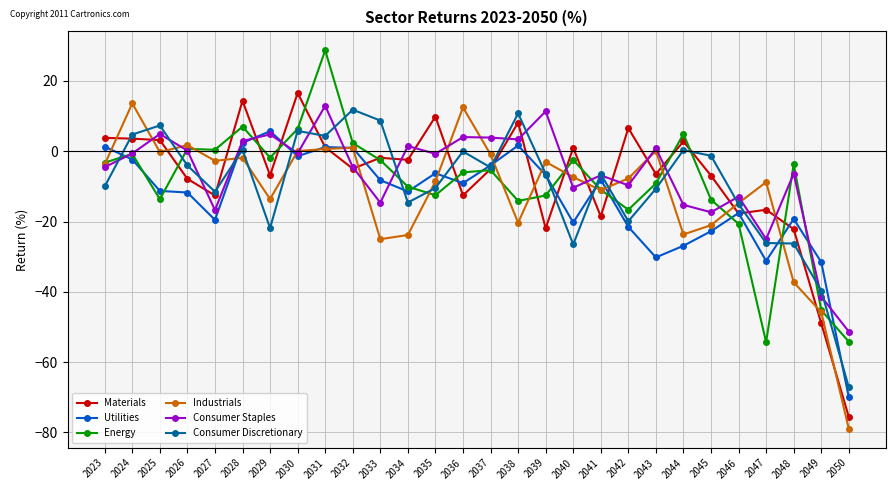

Where is the first local minimum for Industrials?

2025